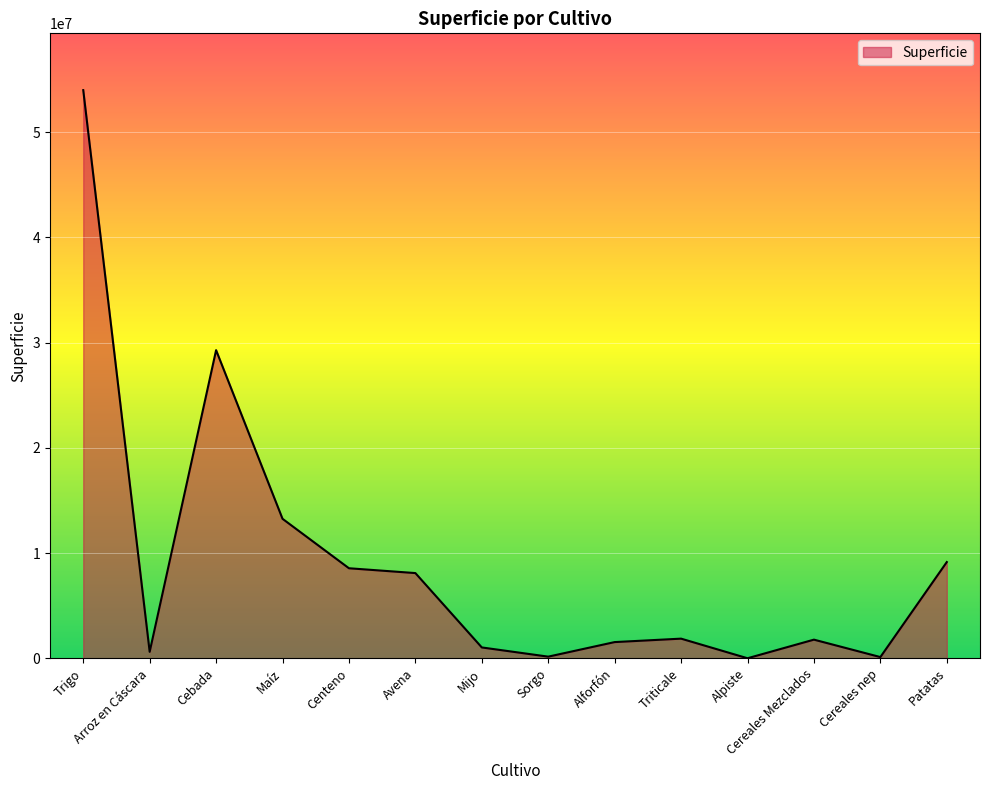

Is it true that the value at Avena is 8096907?

True